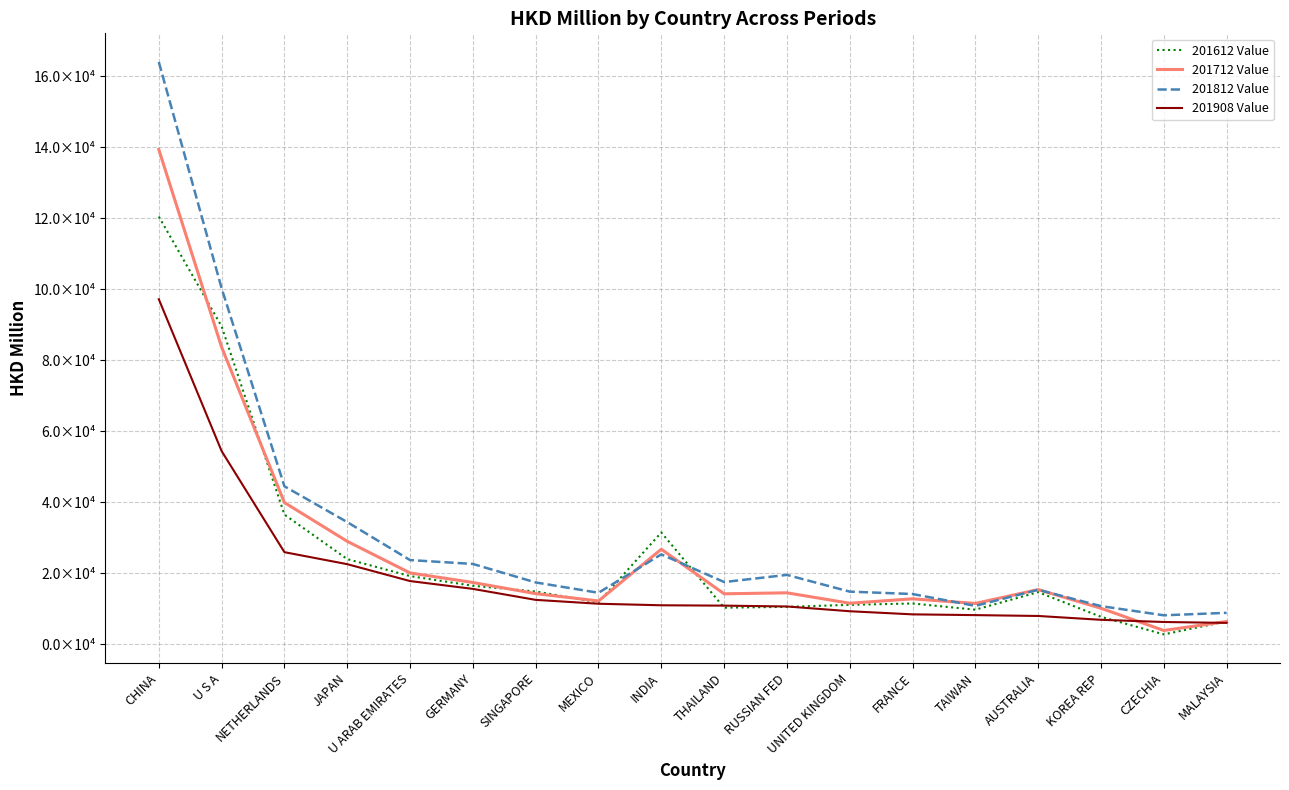

What is the smallest value displayed?

2751.5